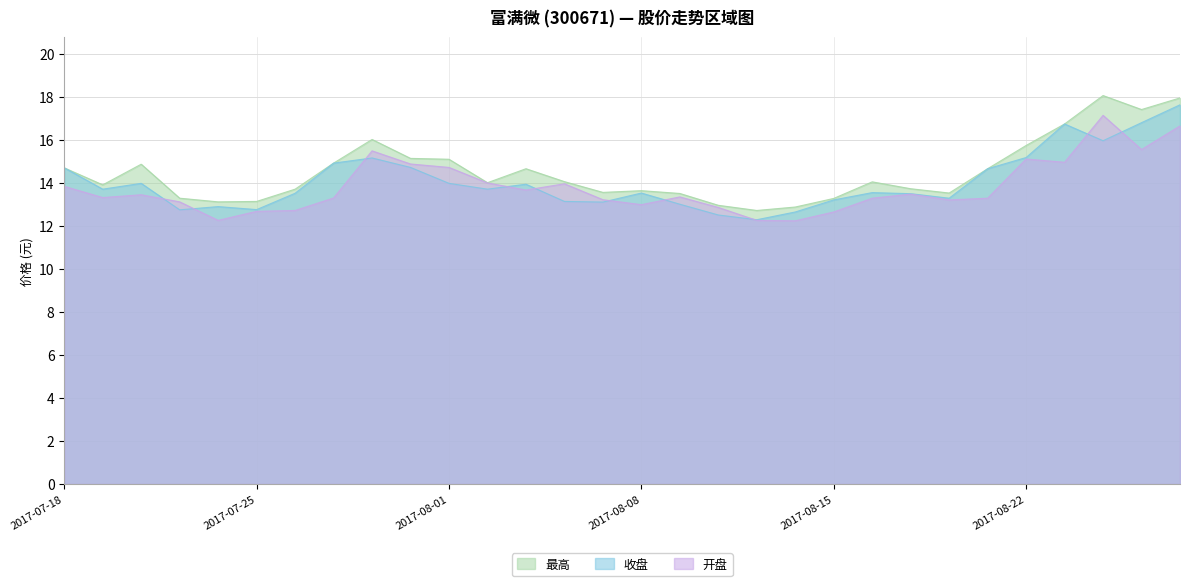

True or false: 最高 and 开盘 cross at least once.

False